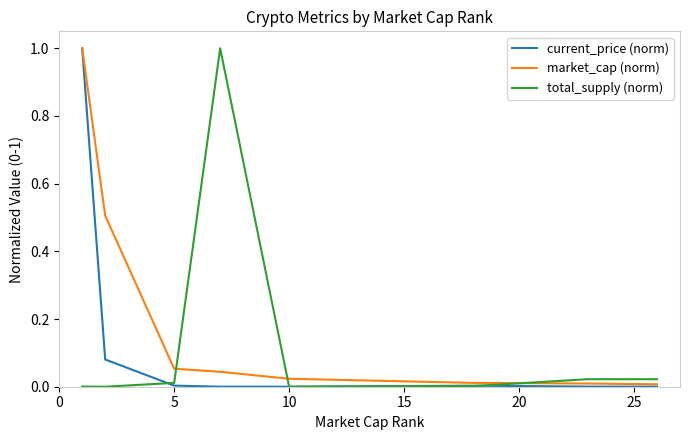

Which series has the largest total across all categories?

market_cap (norm)